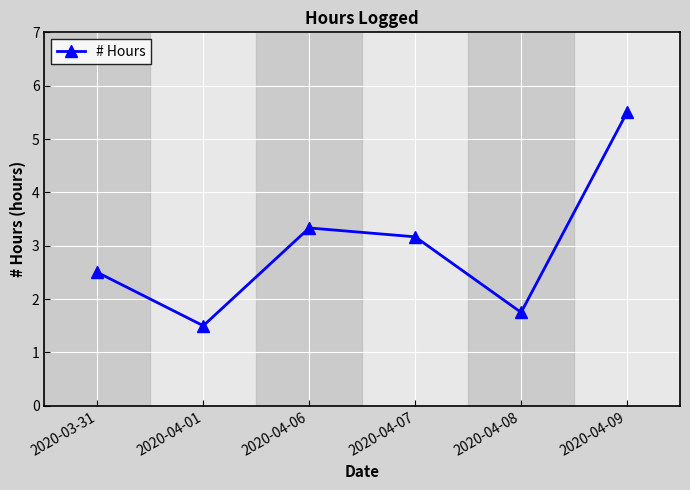

True or false: the data shows 5.6 at 2020-04-07.

False